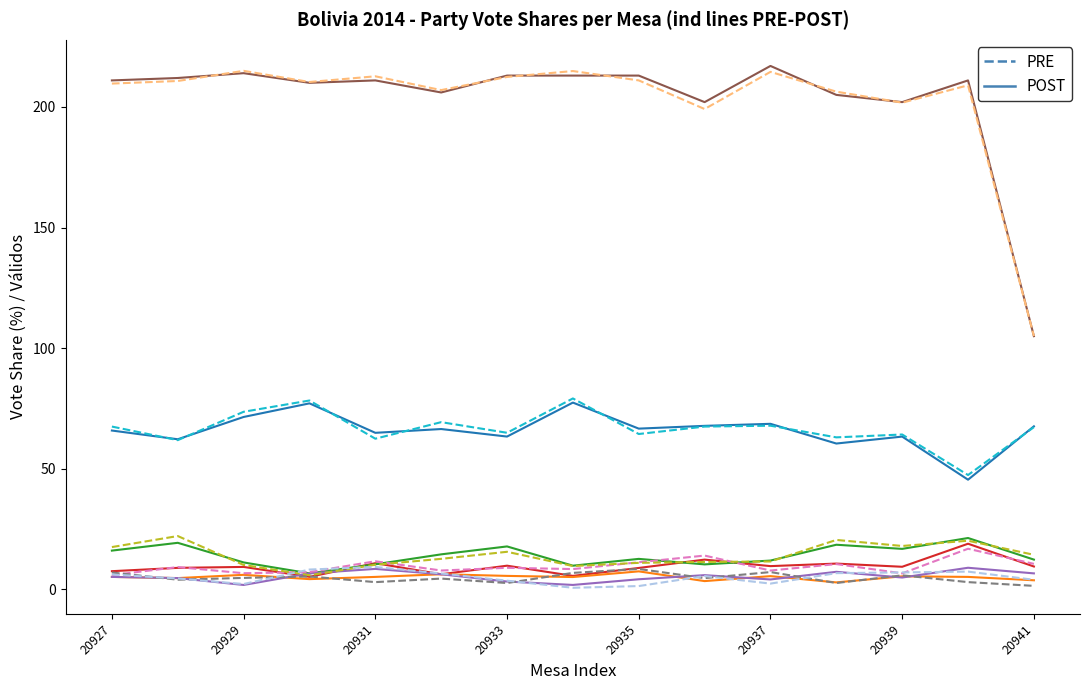

What is the greatest value displayed?

217.0